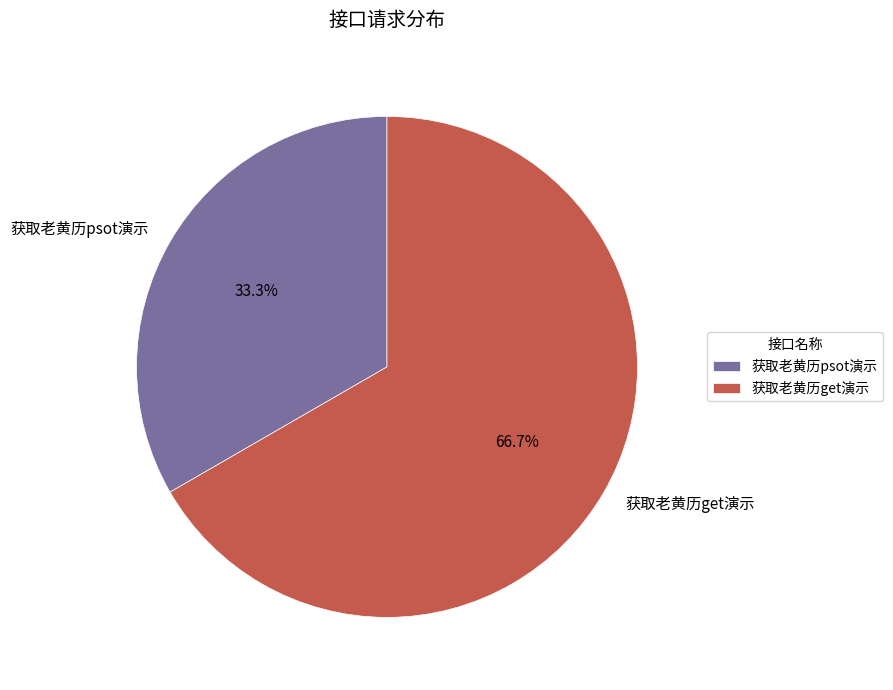

To the nearest percent, what percentage of the pie is 获取老黄历get演示?

67%